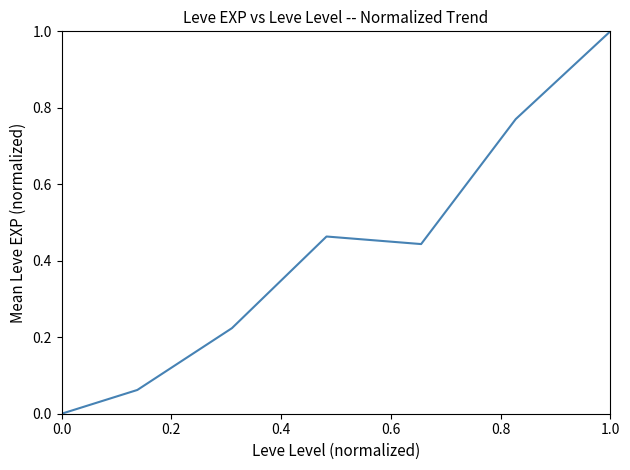

True or false: the data has more than 2 interior local peaks.

False